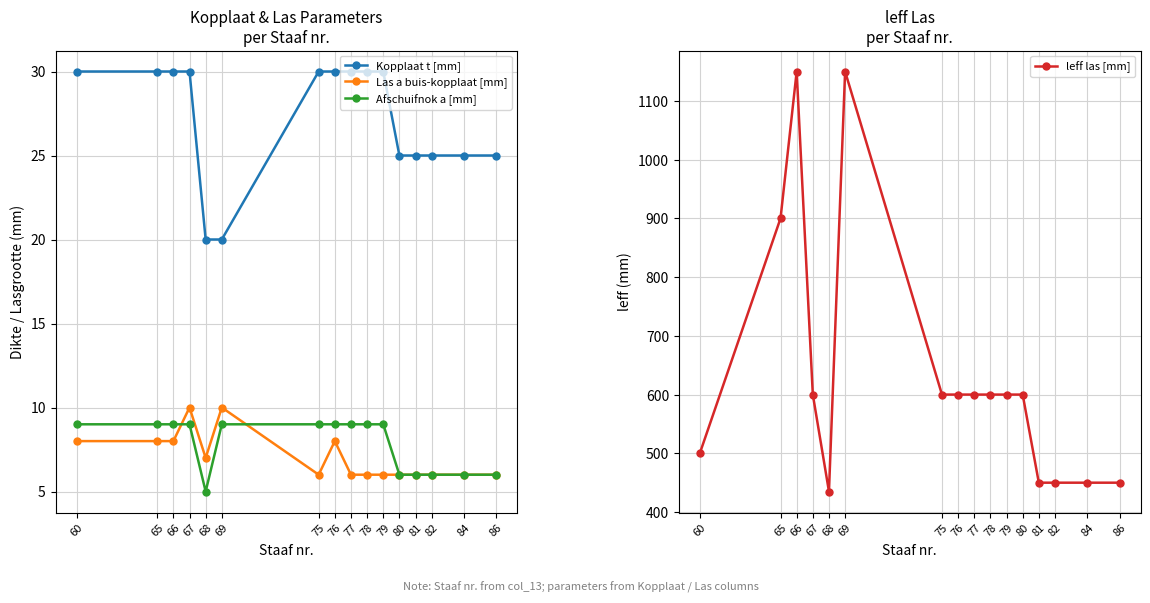

Read the Las a buis-kopplaat [mm] value at 78.

6